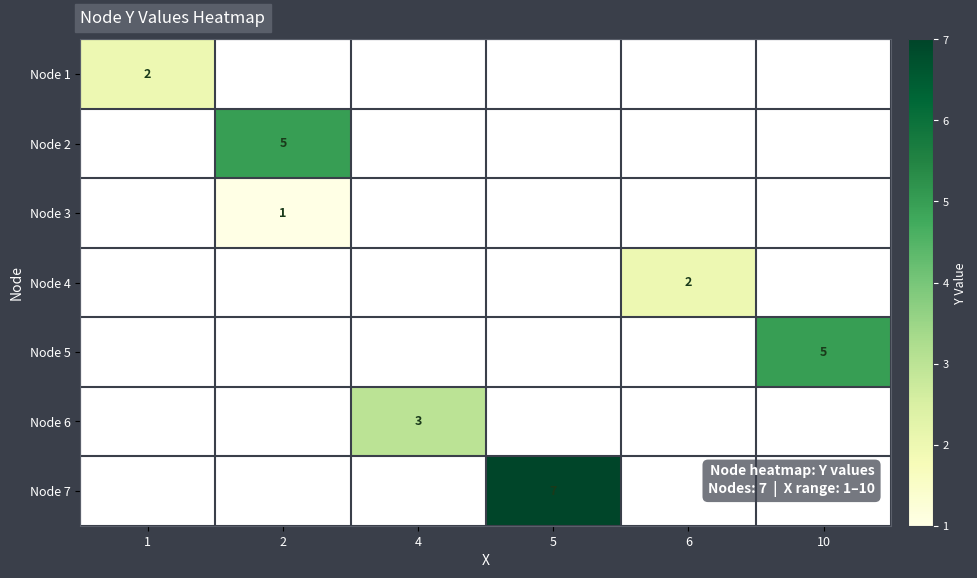

The value of Node 7 at 5 is 10.4. True or false?

False